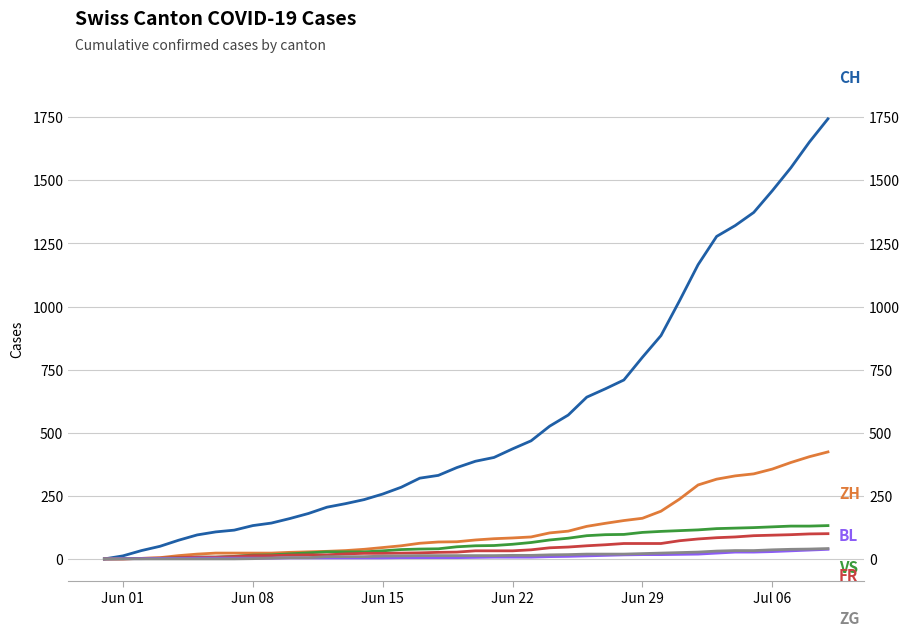

The CH series shows 86 at 11. True or false?

False